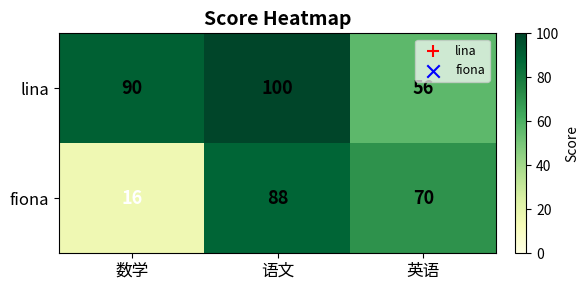

Rank the series by their maximum value, from highest to lowest.

lina, fiona